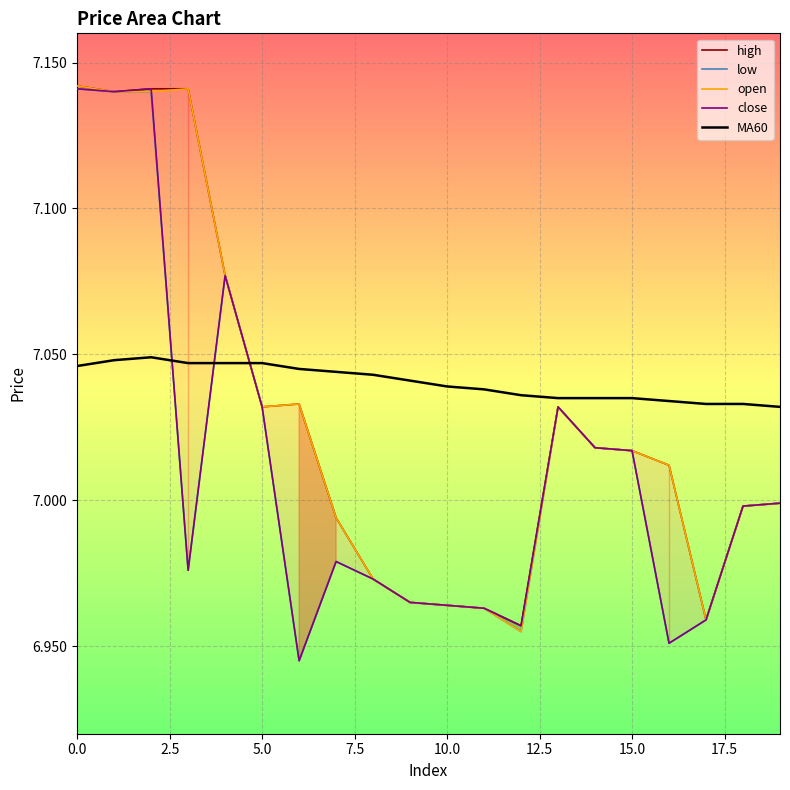

What are all the series names shown in the legend?

high, low, open, close, MA60